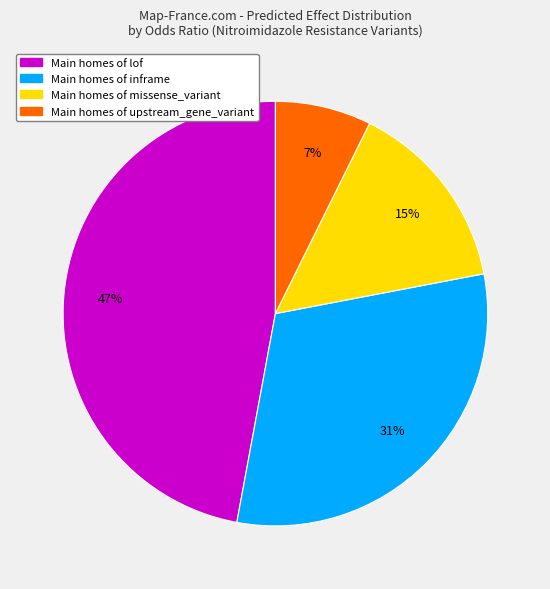

Does any single category account for the majority?

No